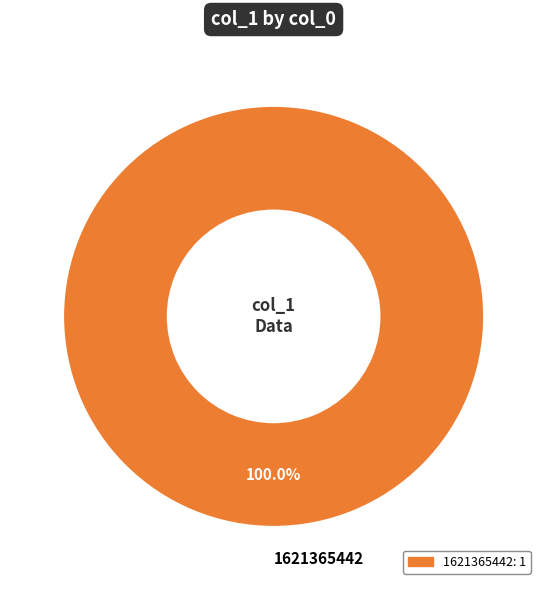

Rank the categories by value from highest to lowest.

1621365442